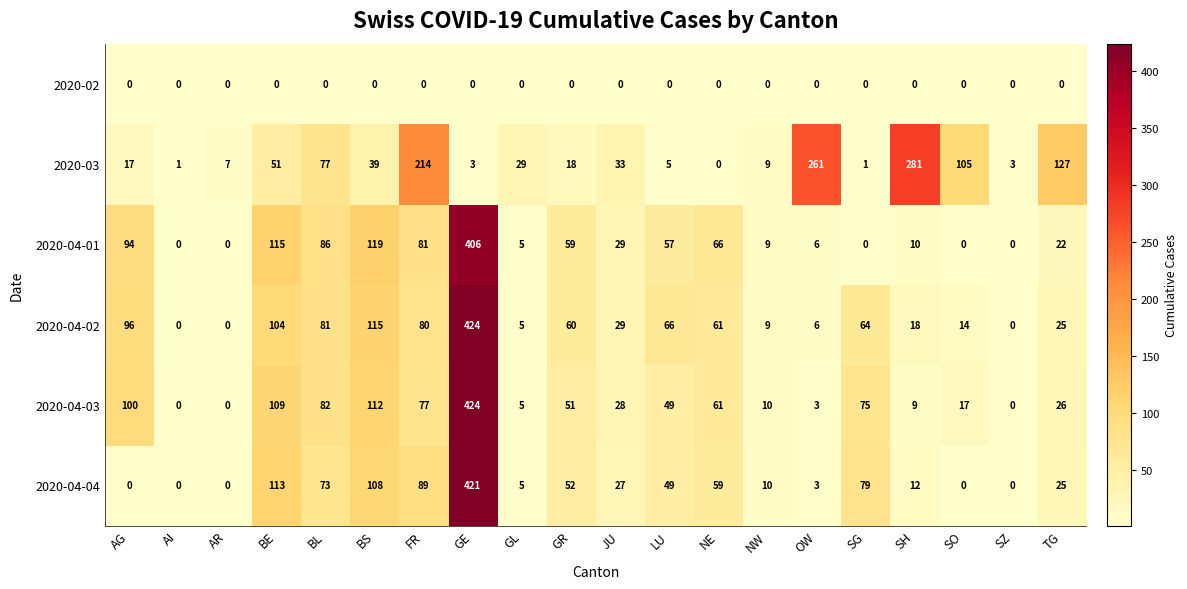

What is the spread (max minus min) of values at SG?

79